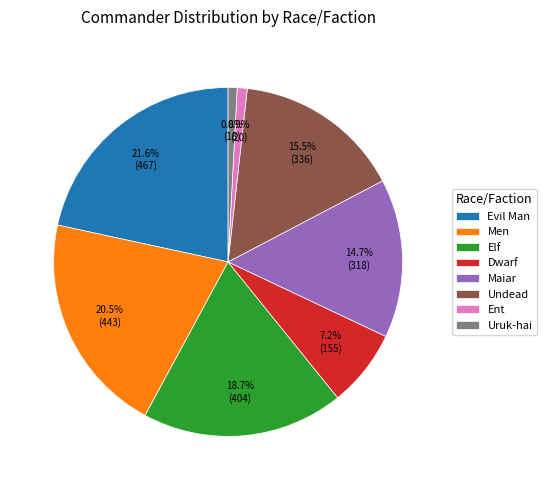

Is there a majority slice in this chart?

No